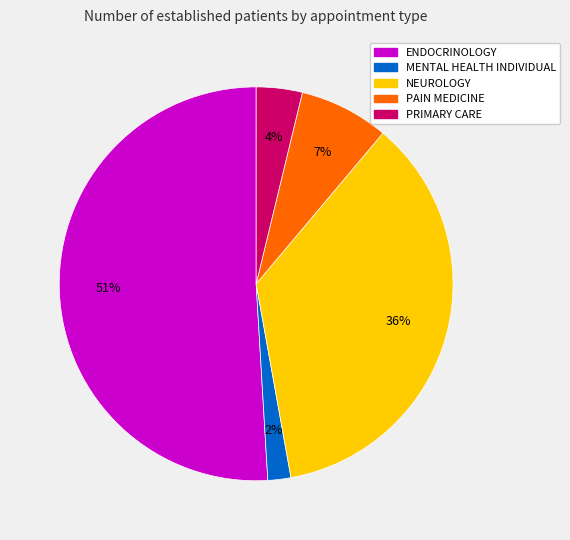

How many slices are in this pie chart?

5